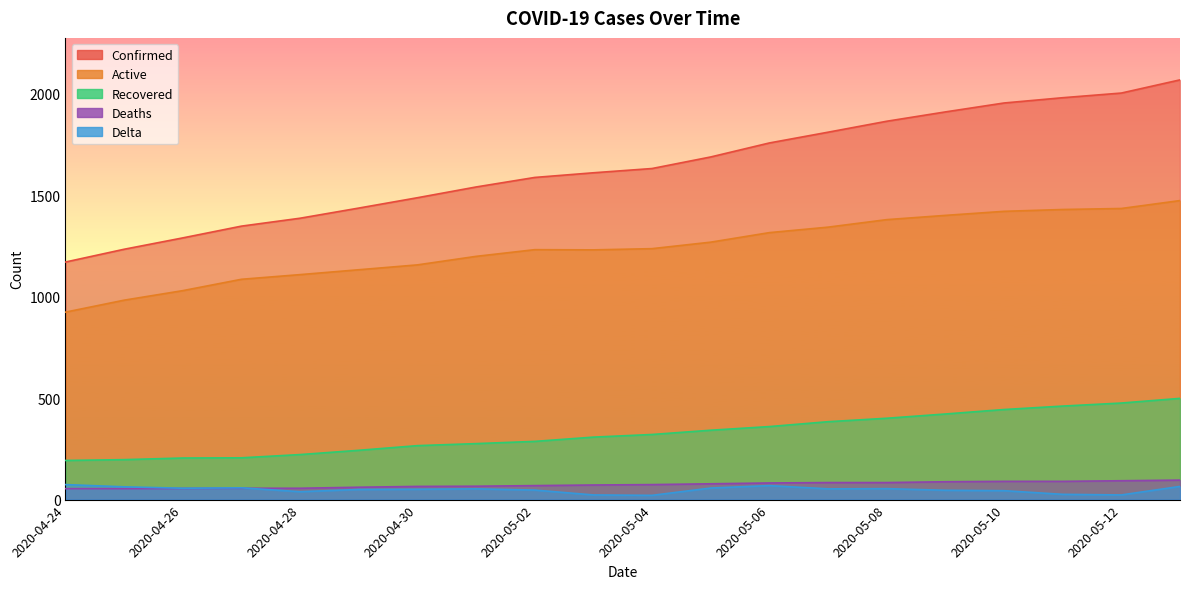

What are all the series names shown in the legend?

Confirmed, Active, Recovered, Deaths, Delta